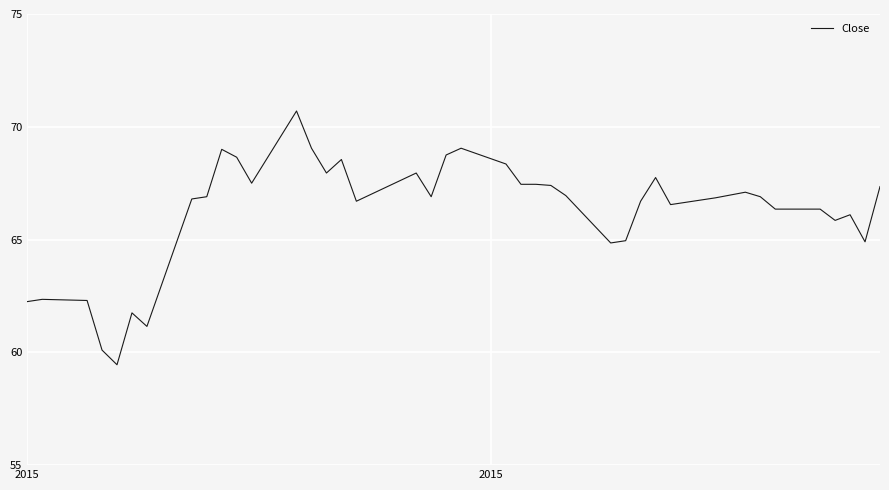

What is the maximum value shown in the chart?

70.7